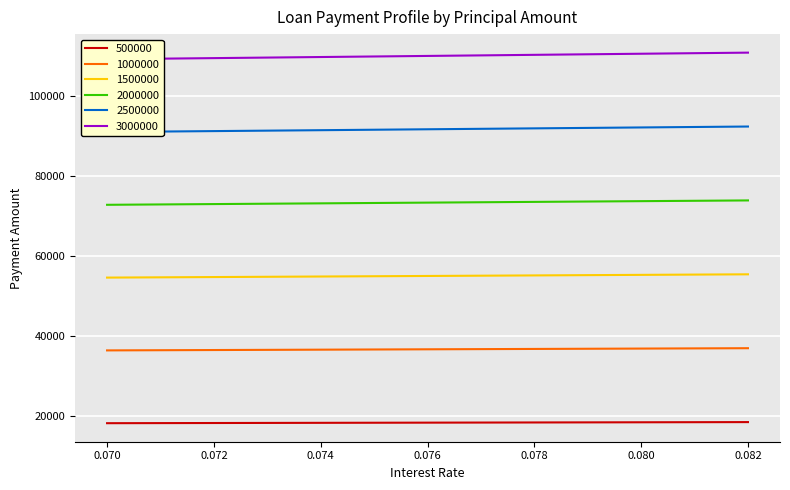

How many data points does each series have?

13